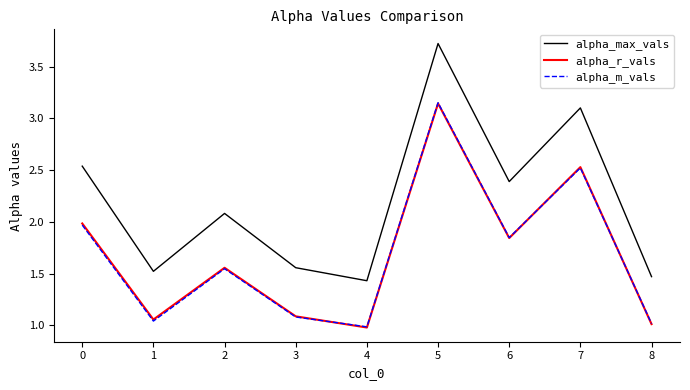

Which series changed the most between 5 and 8?

alpha_max_vals